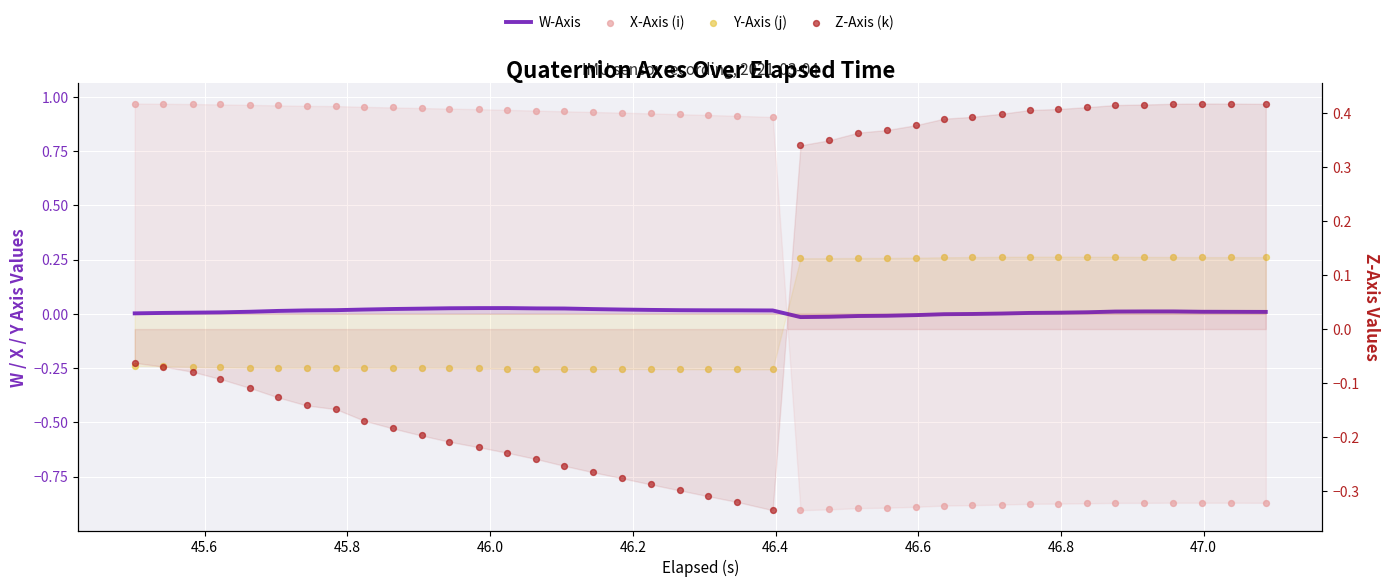

At how many categories does at least one series exceed 0?

40